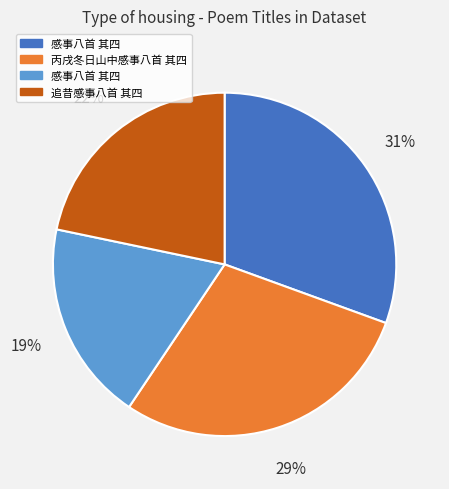

Does any single category account for the majority?

No